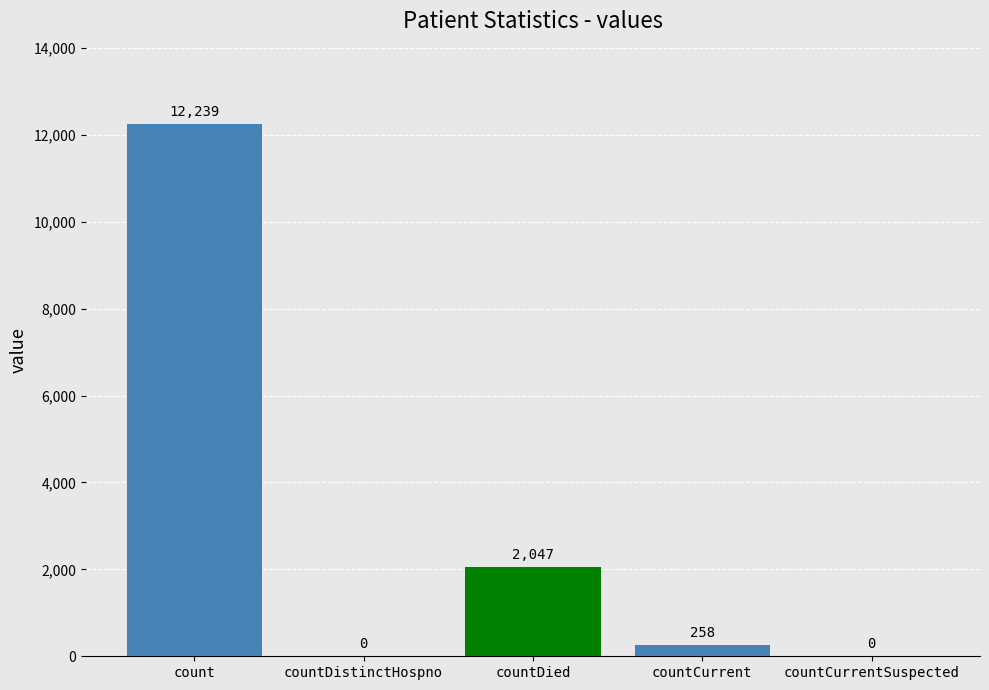

Reading left to right, extract all data points from this chart.

12239	0	2047	258	0